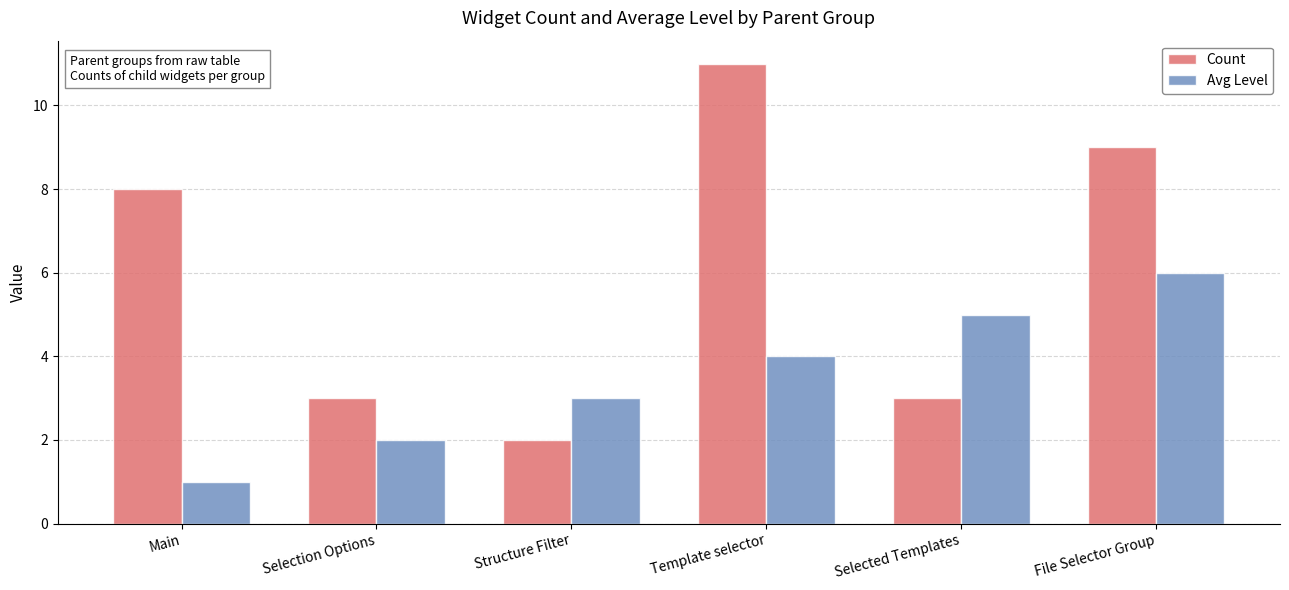

What is the minimum value for Count?

2